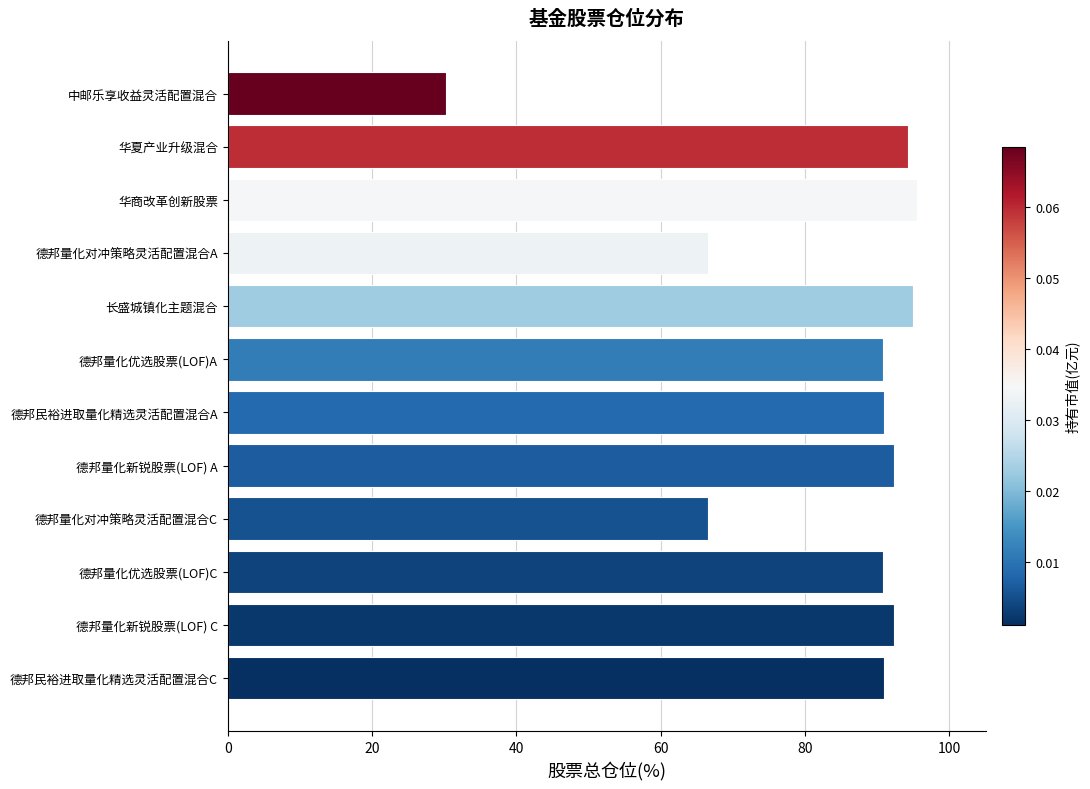

At which category does the chart reach its minimum across all series?

中邮乐享收益灵活配置混合